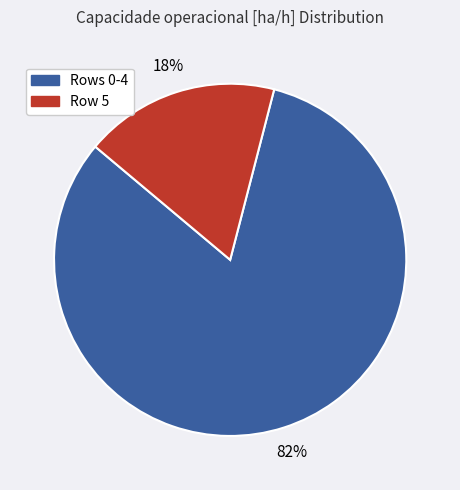

To the nearest percent, what is the difference between the largest and smallest slice percentages?

64%